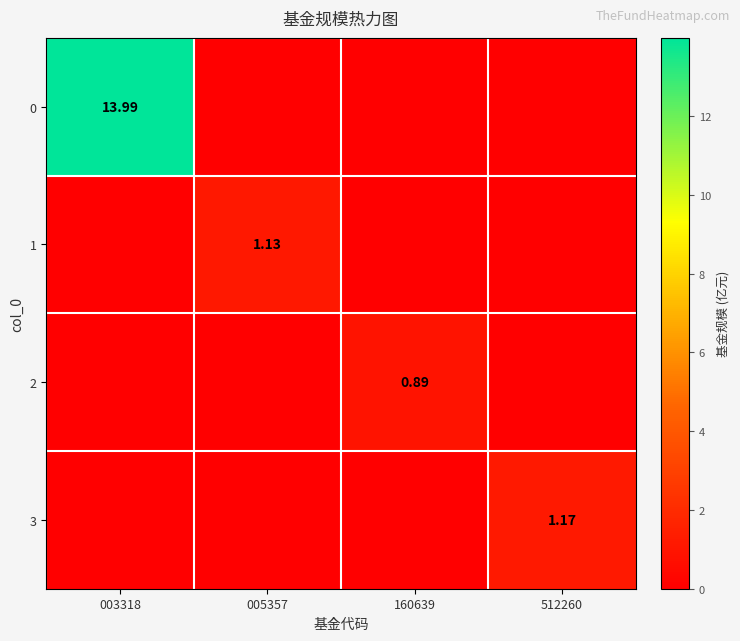

What is the spread (max minus min) of values at 160639?

0.9